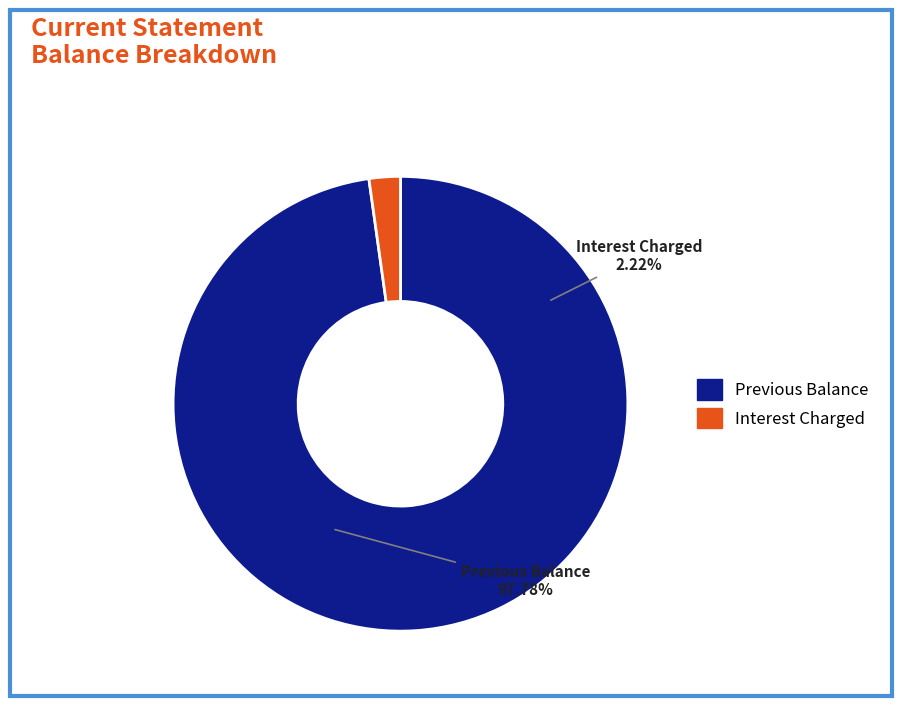

Is it true that Previous Balance is 84% of the pie?

False